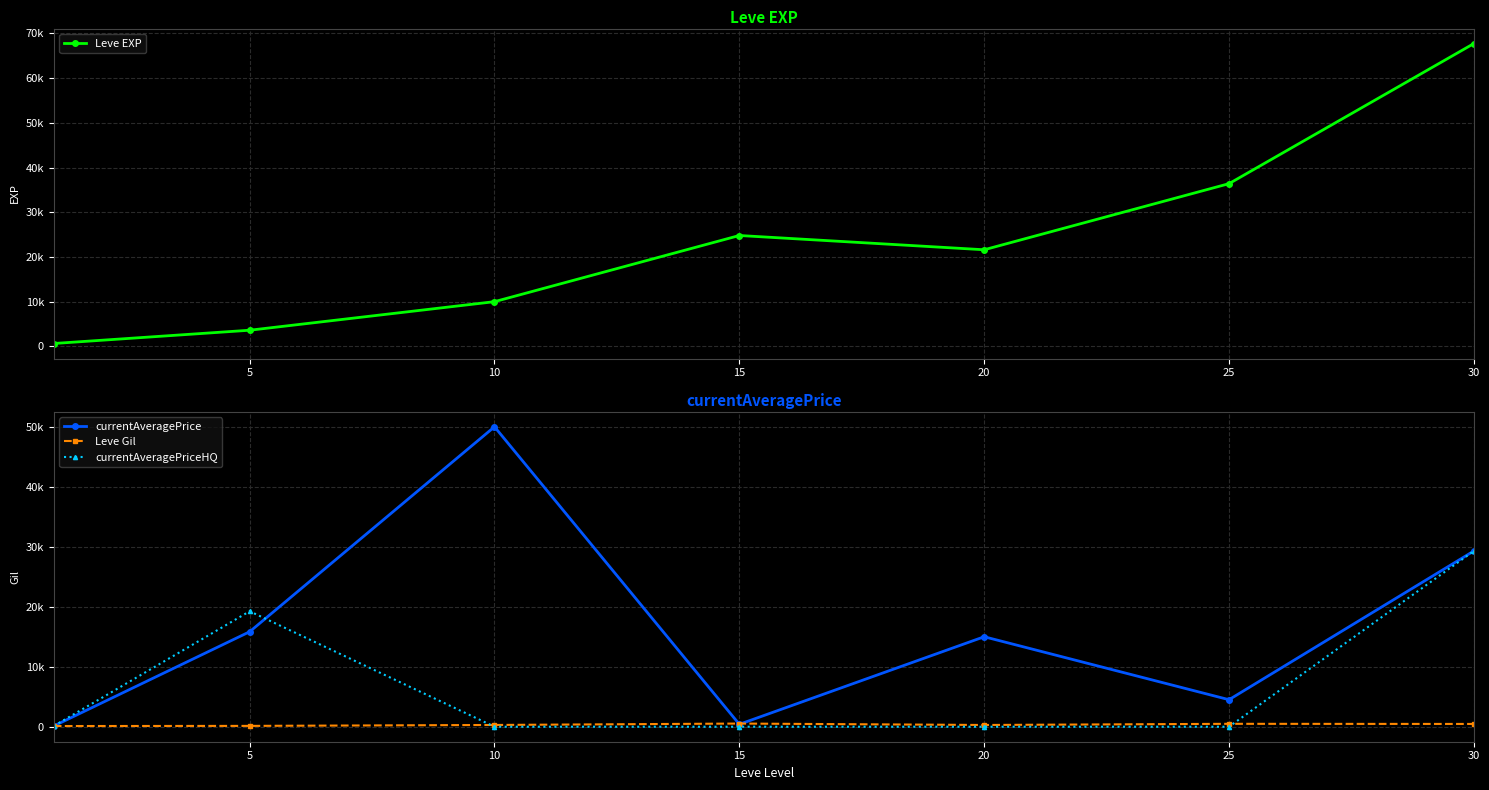

Which series has the largest range (max minus min)?

Leve EXP